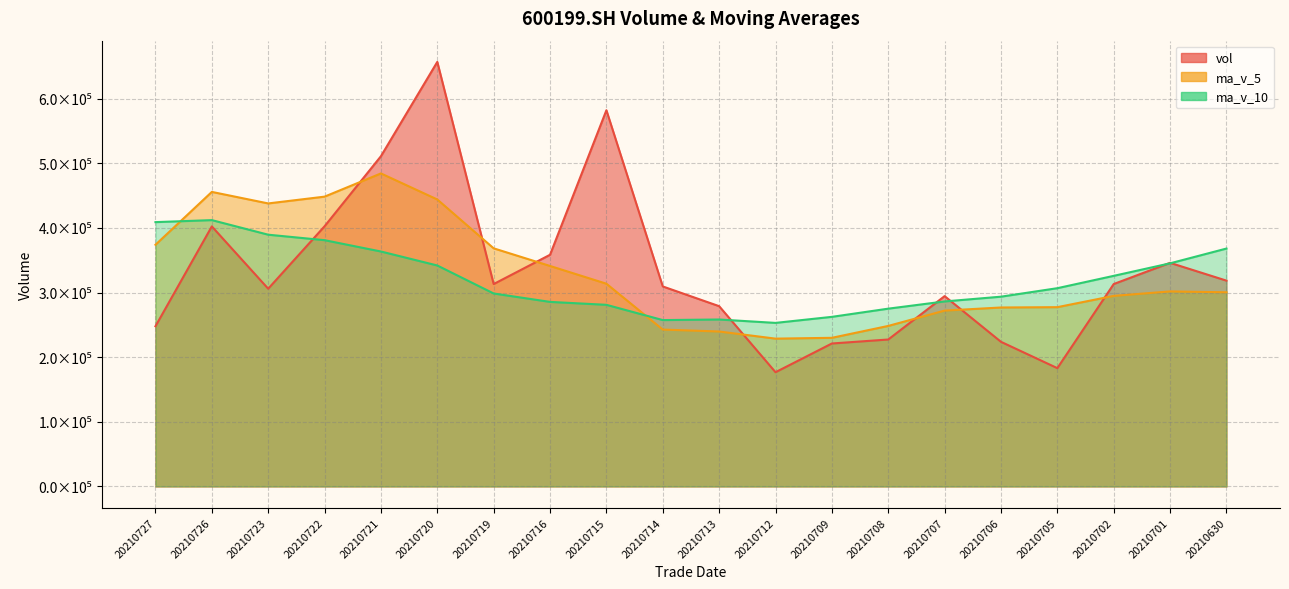

At how many categories does at least one series exceed 305724?

14